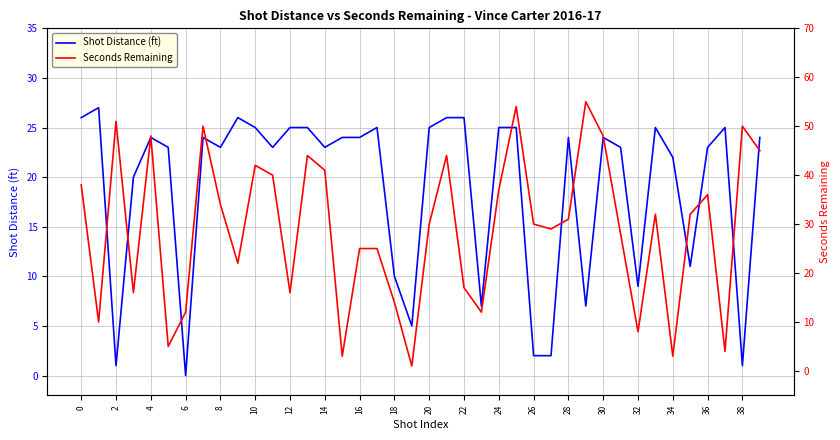

What are all the series names shown in the legend?

Shot Distance (ft), Seconds Remaining